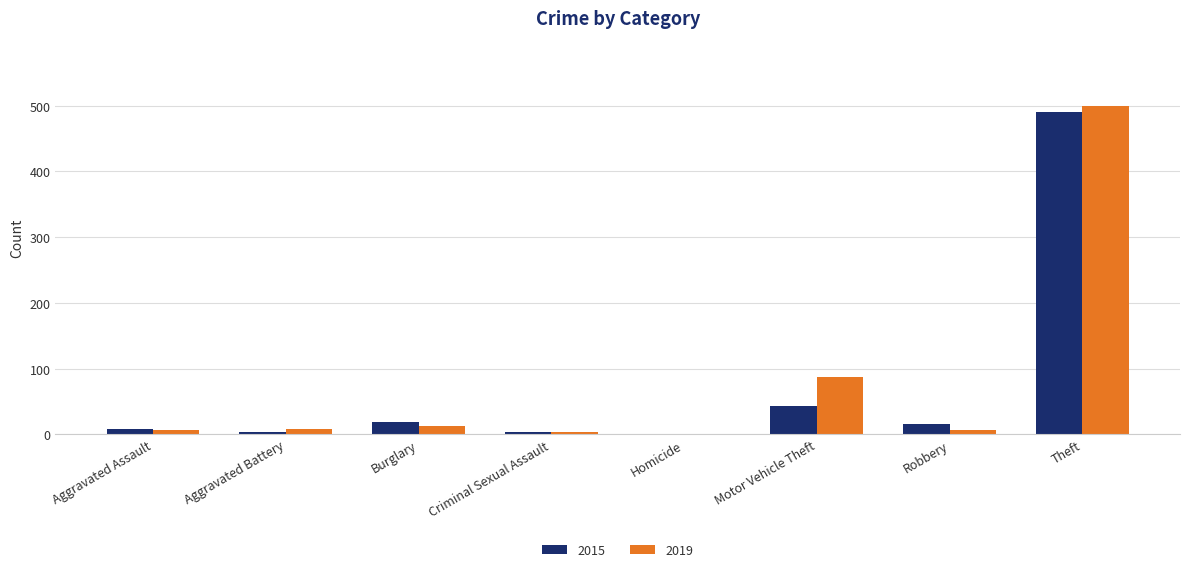

Where is 2019 nearest to the value 249?

Motor Vehicle Theft